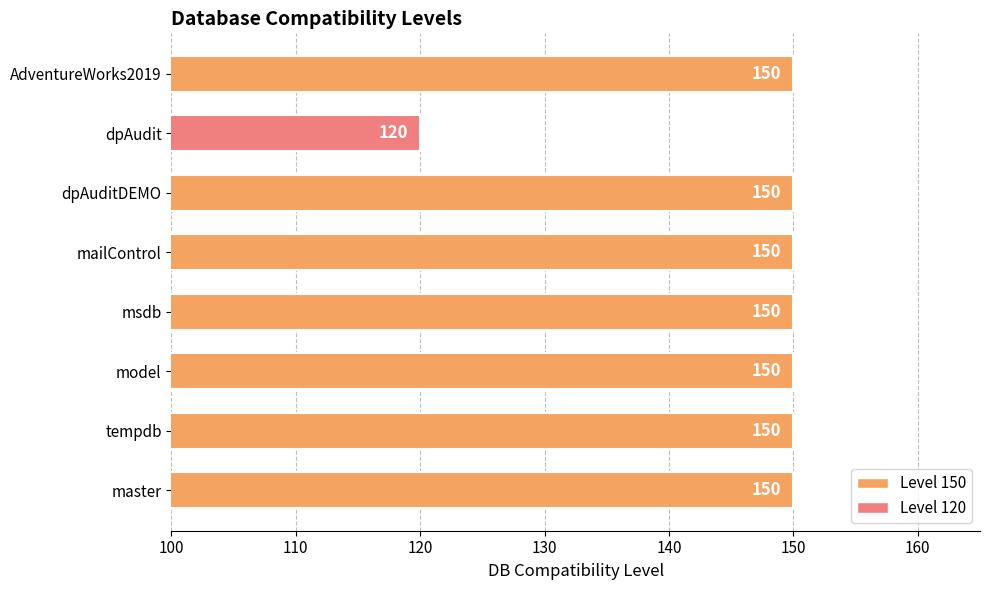

What is the sum of all values?

1170